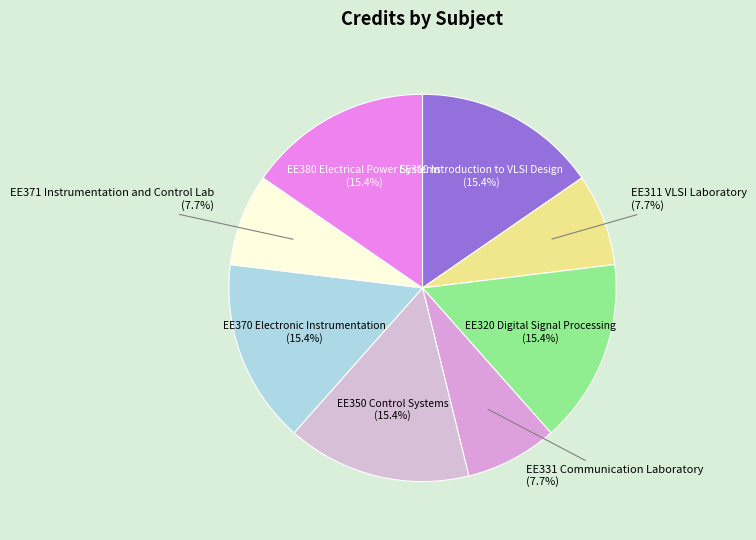

What percentage is the EE320 Digital Signal Processing slice, to the nearest percent?

15%